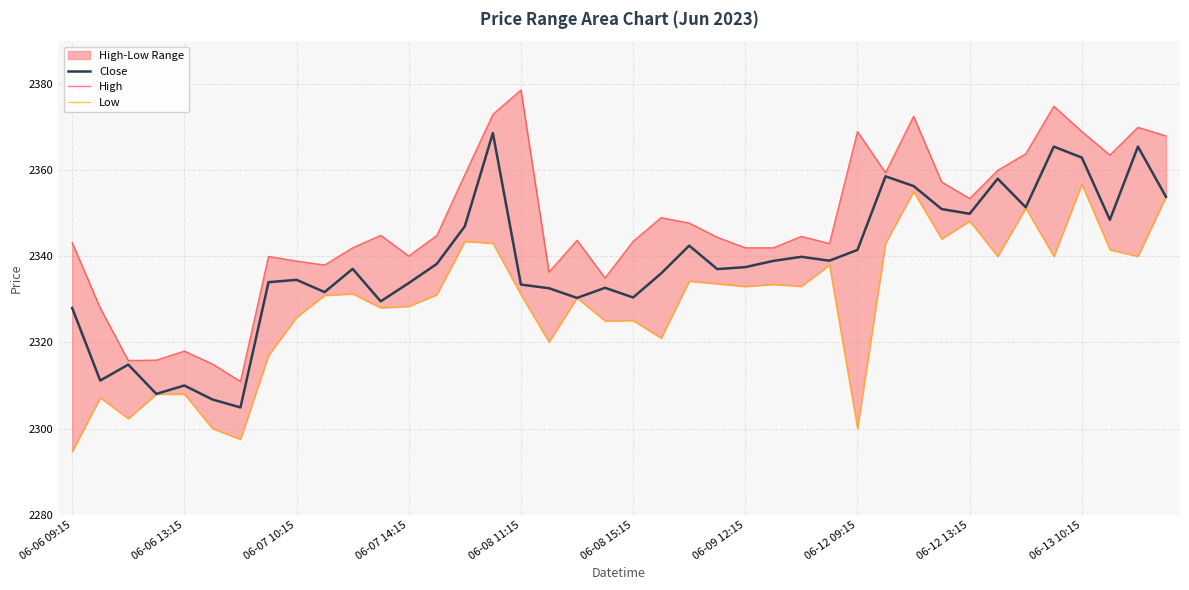

Rank the series by their maximum value, from lowest to highest.

Low, Close, High